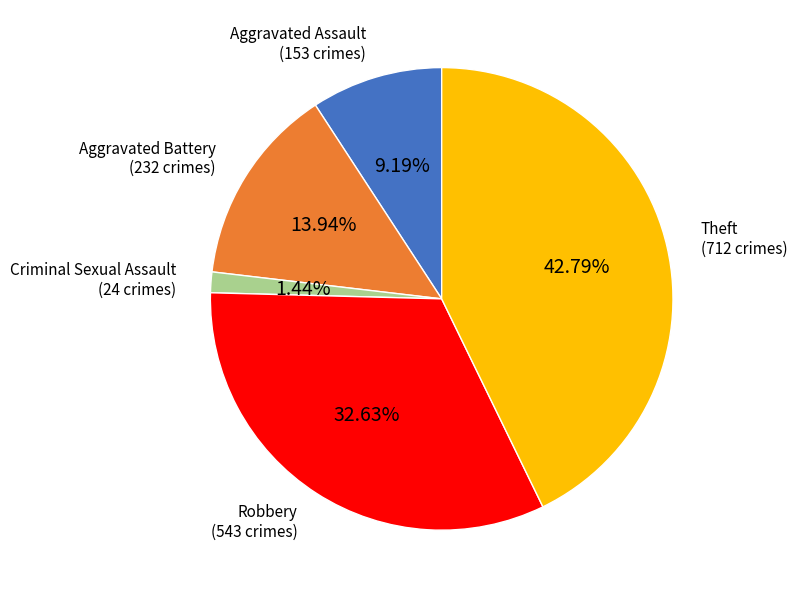

How many segments does this pie chart have?

5